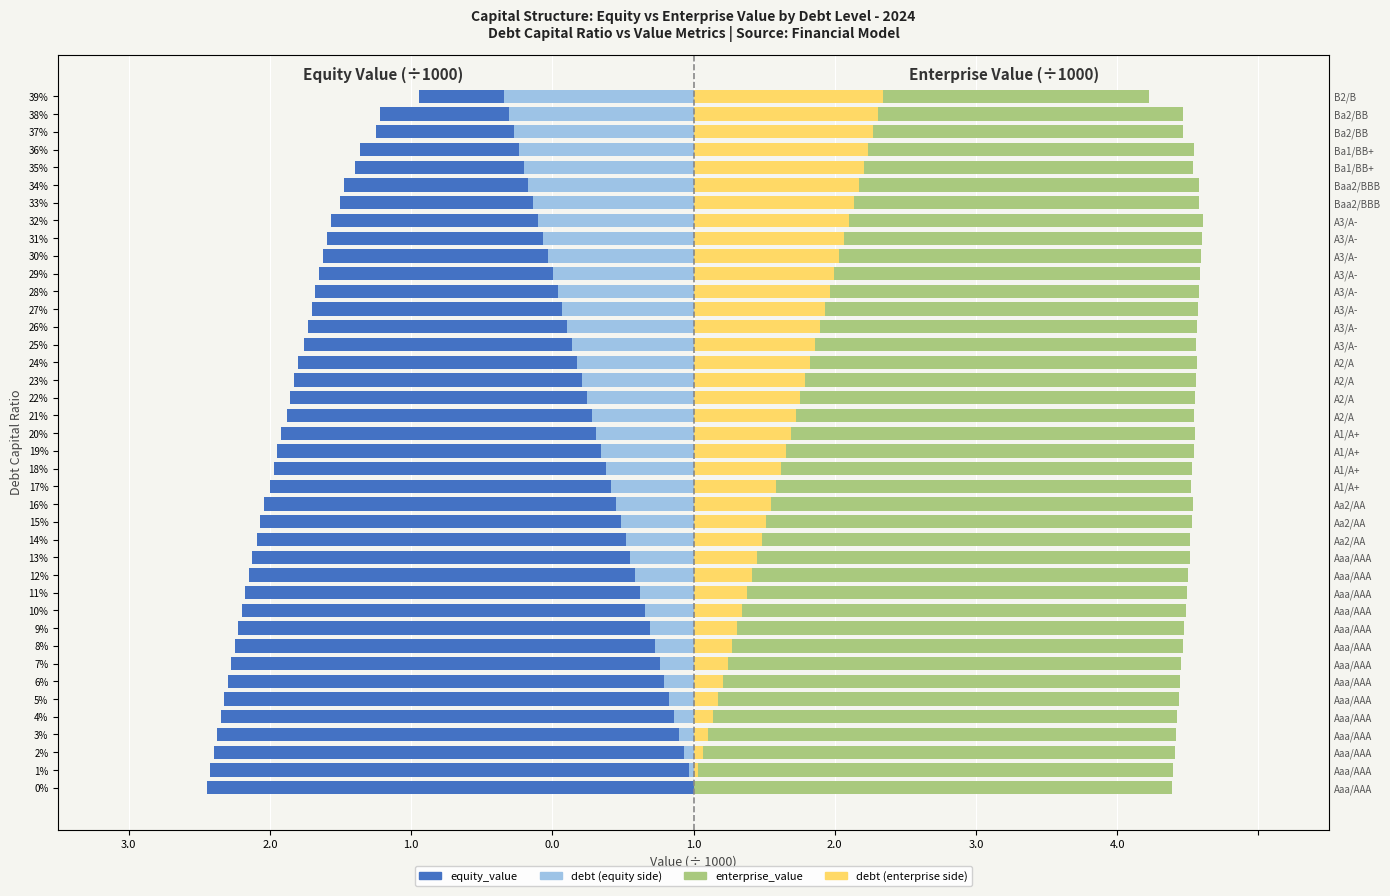

Are the bars horizontal?

Yes